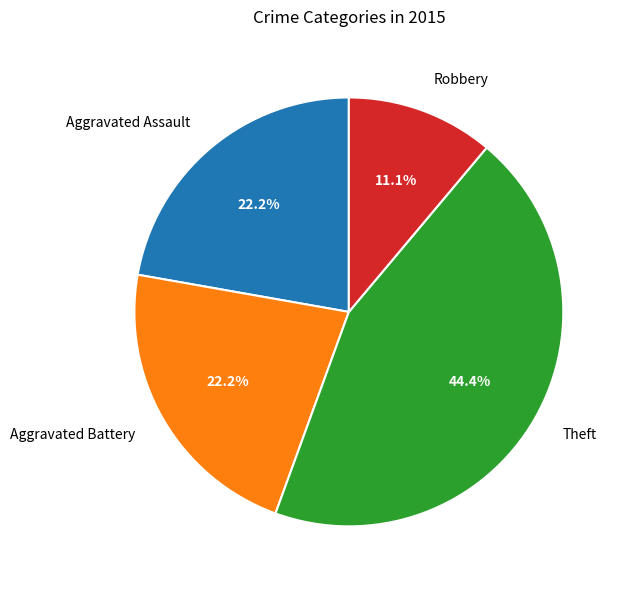

What is the ratio of the value at Theft to the value at Aggravated Battery?

2.0